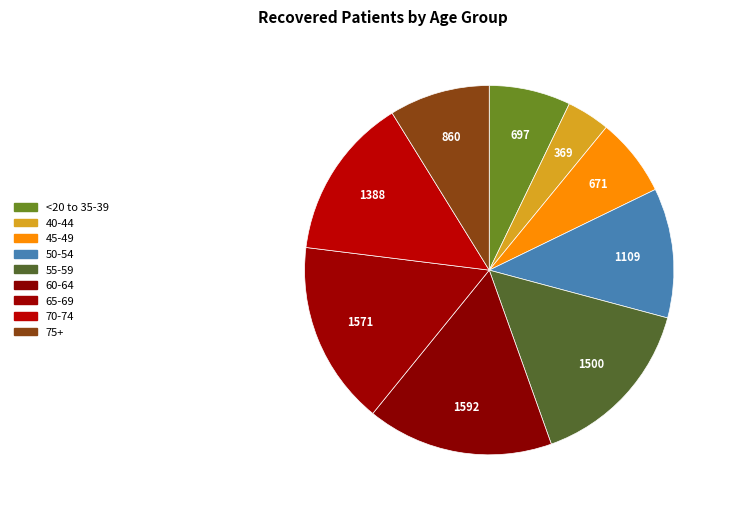

Does any single category account for the majority?

No